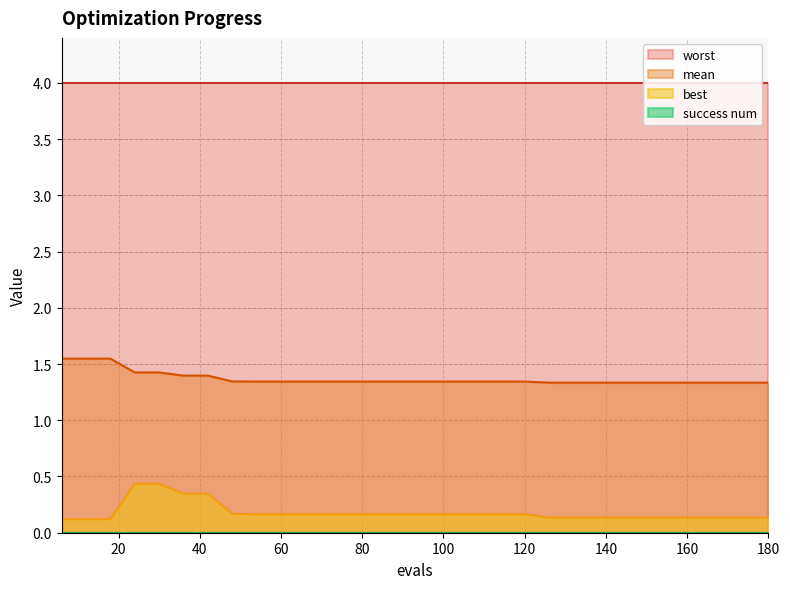

Which category has the lowest value in the mean series?

126